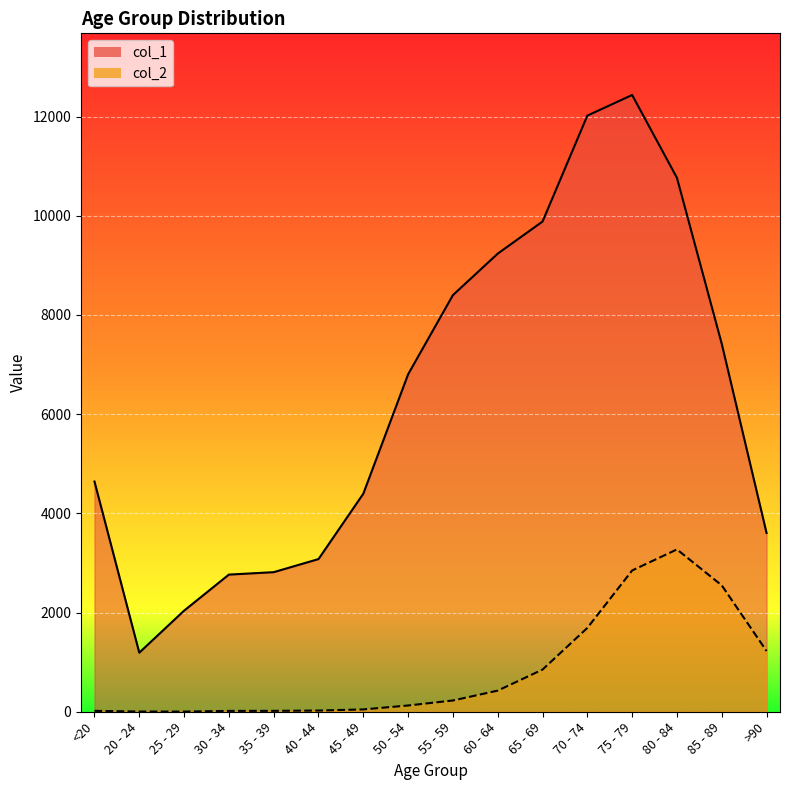

What is the lowest value of the col_2 series?

3